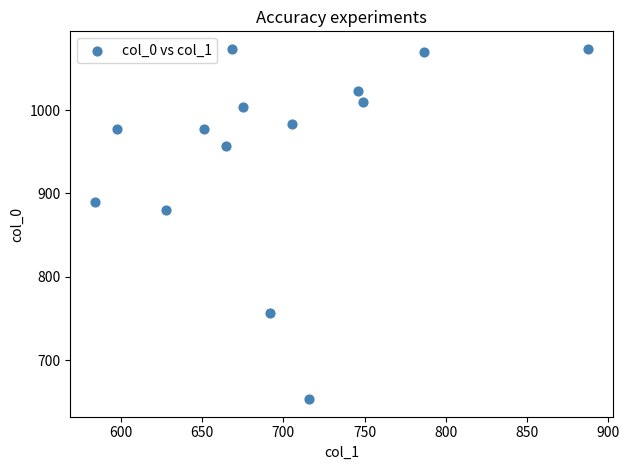

What Y value in the scatter plot is closest to 863?

880.0